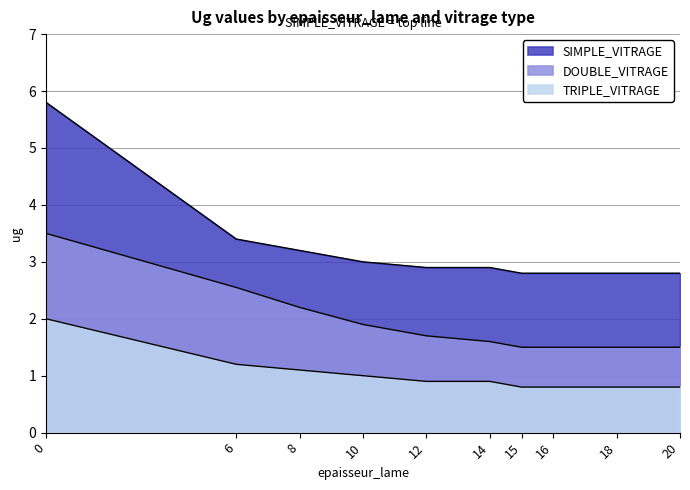

How many lines are shown in the chart?

3